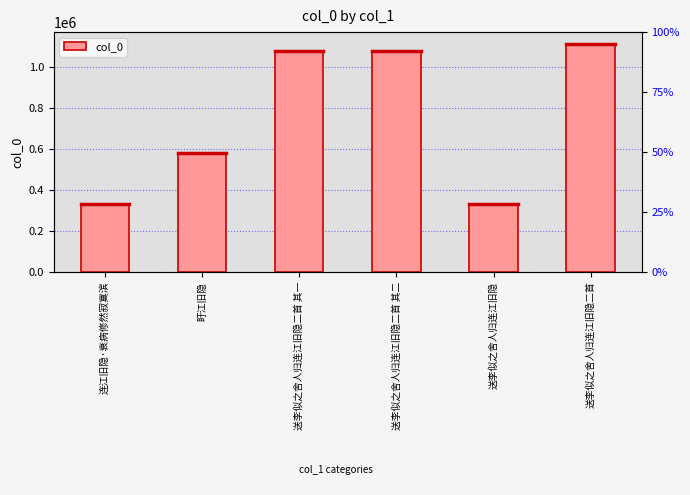

What is the minimum value shown in the chart?

333371